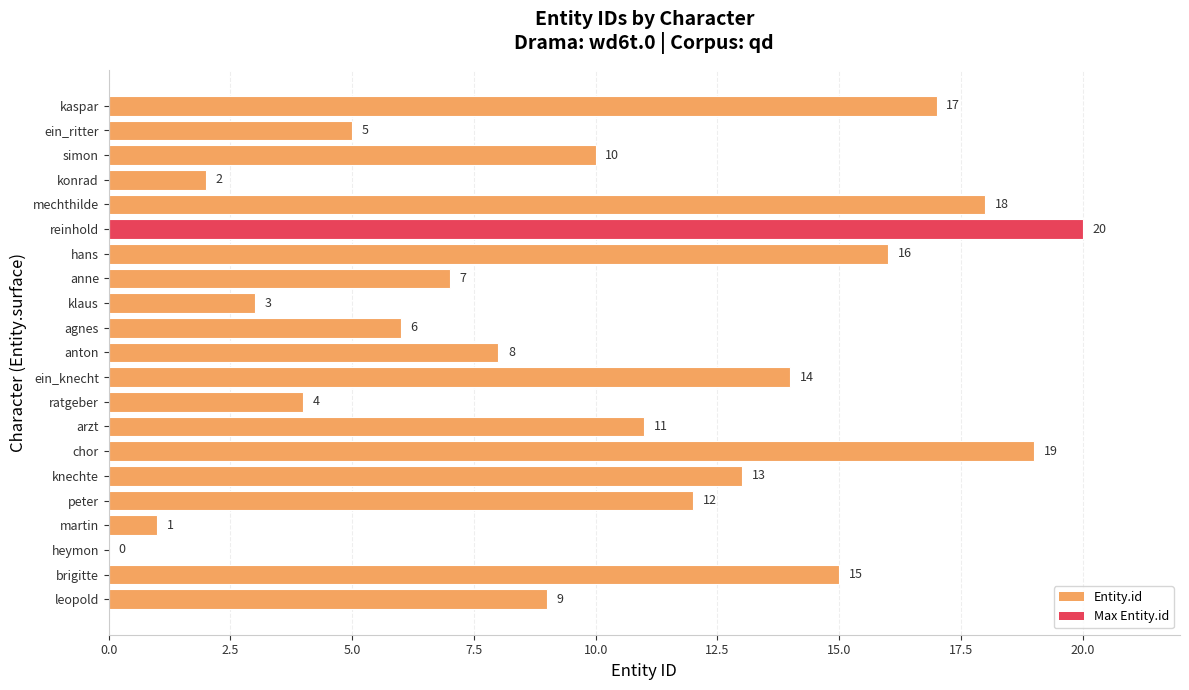

At which label is the value closest to 10?

simon